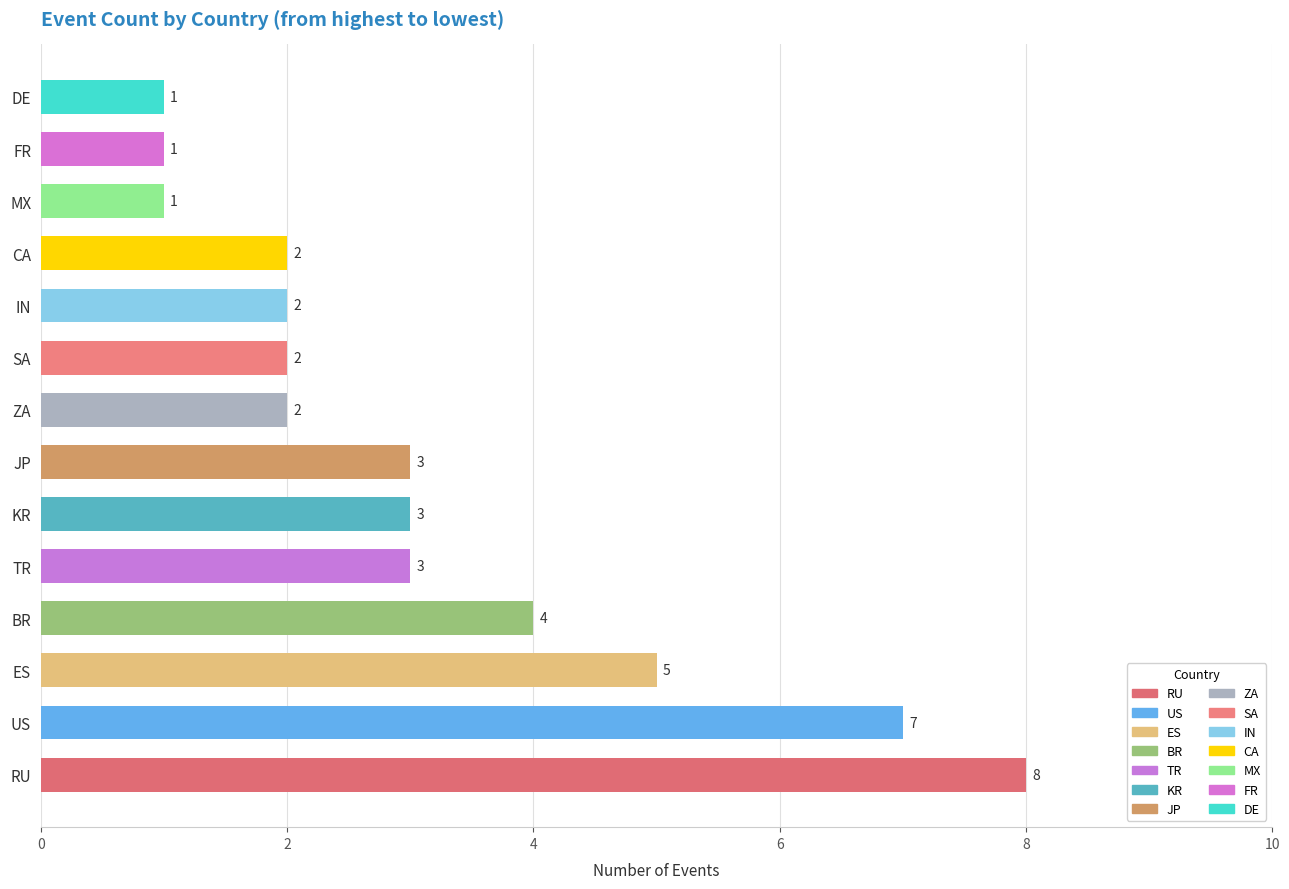

What is the greatest value displayed?

8